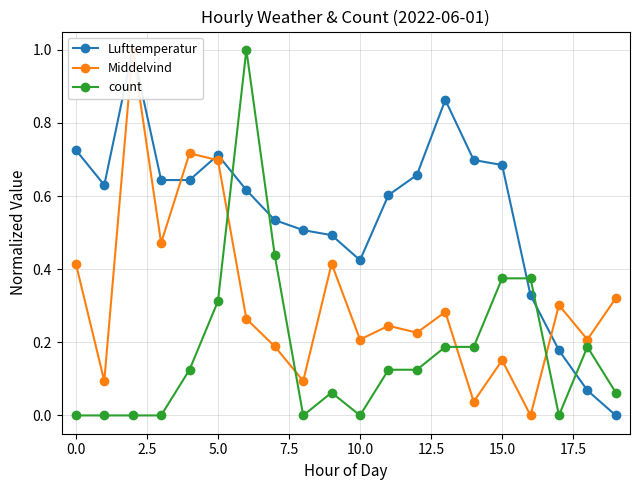

True or false: count has more than 0 interior local peaks.

True